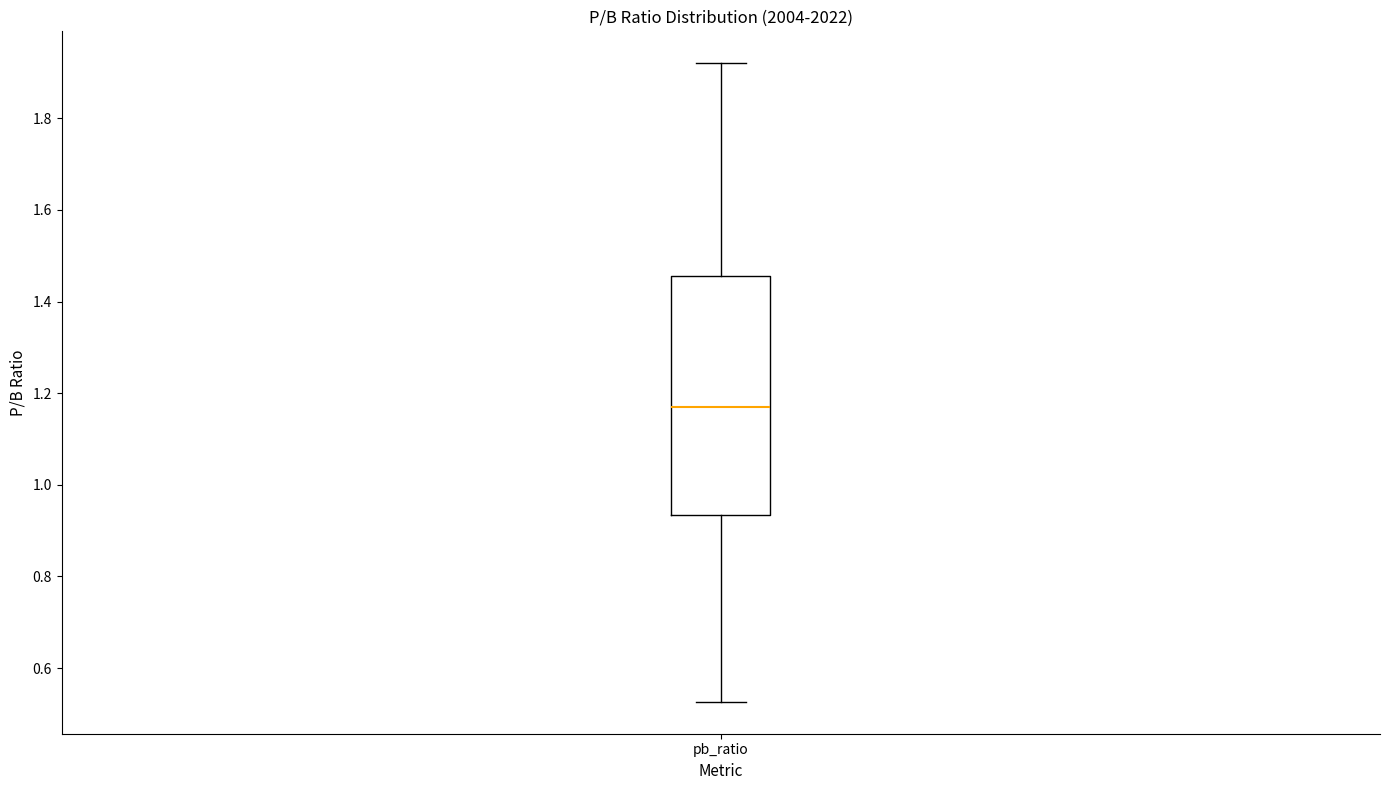

Where does the lower whisker of the box for pb_ratio end on the y-axis? The values are not printed on the chart, so give them approximately, as read against the axis.

0.52